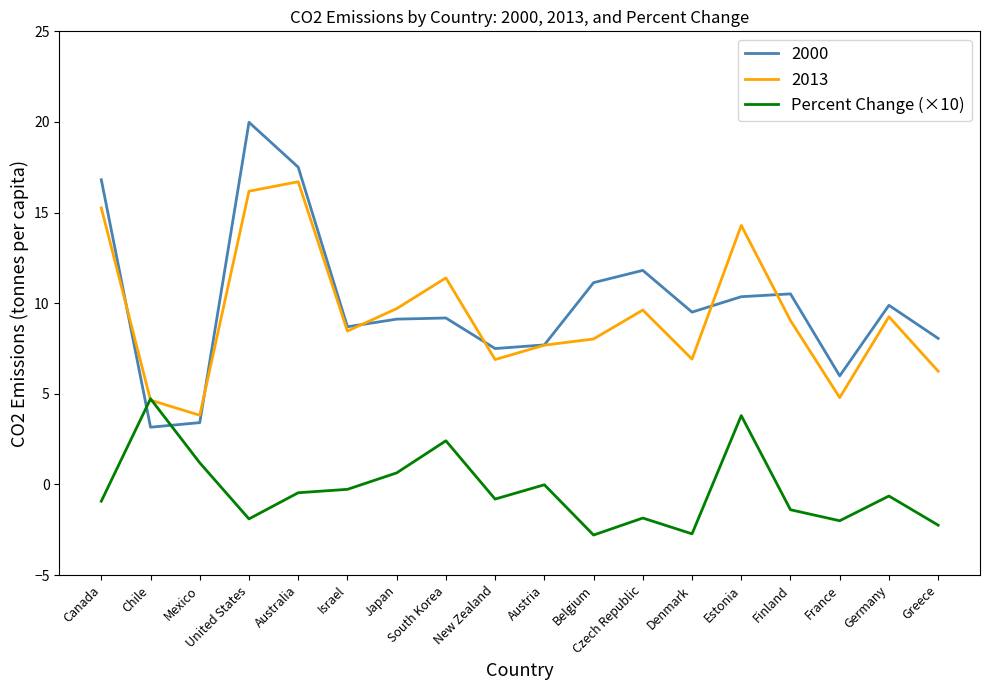

How many series are shown in this chart?

3